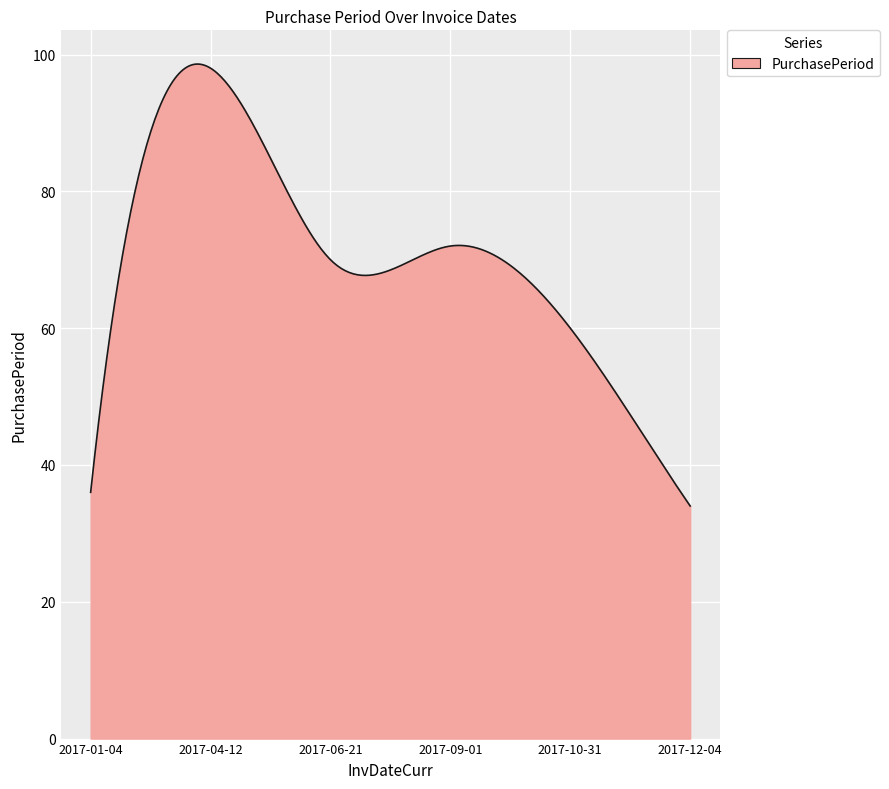

What is the smallest value displayed?

34.0